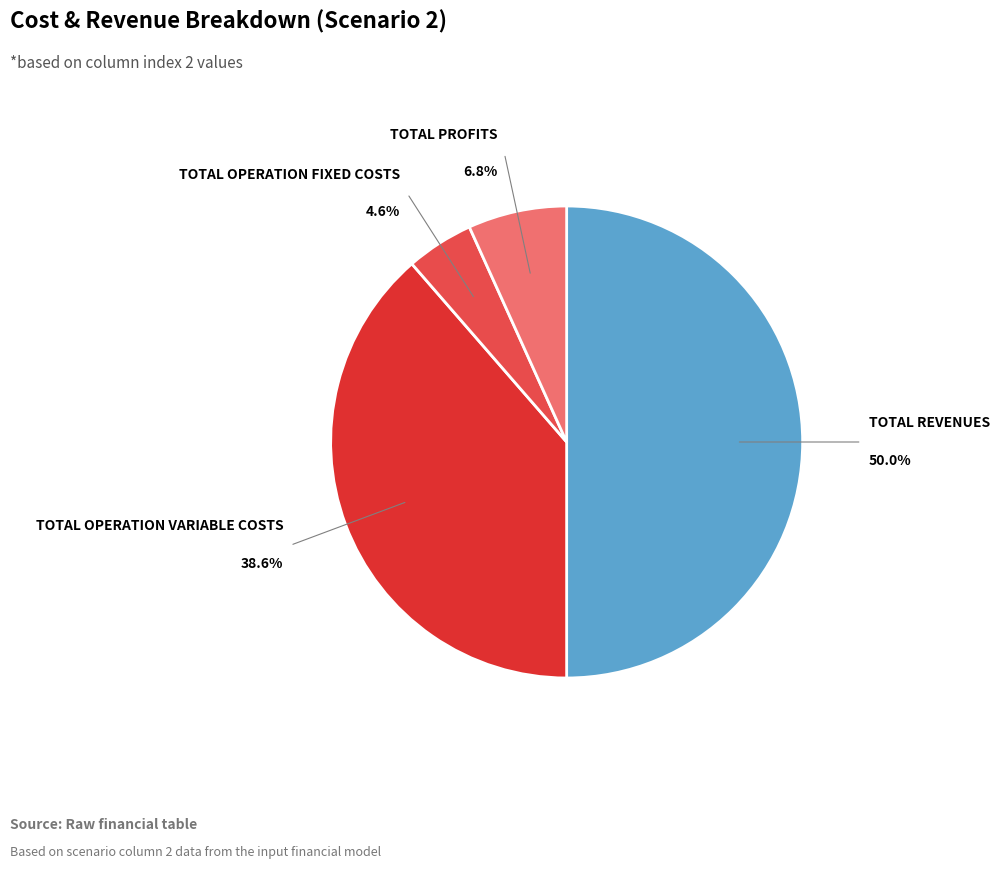

How many slices are in this pie chart?

4